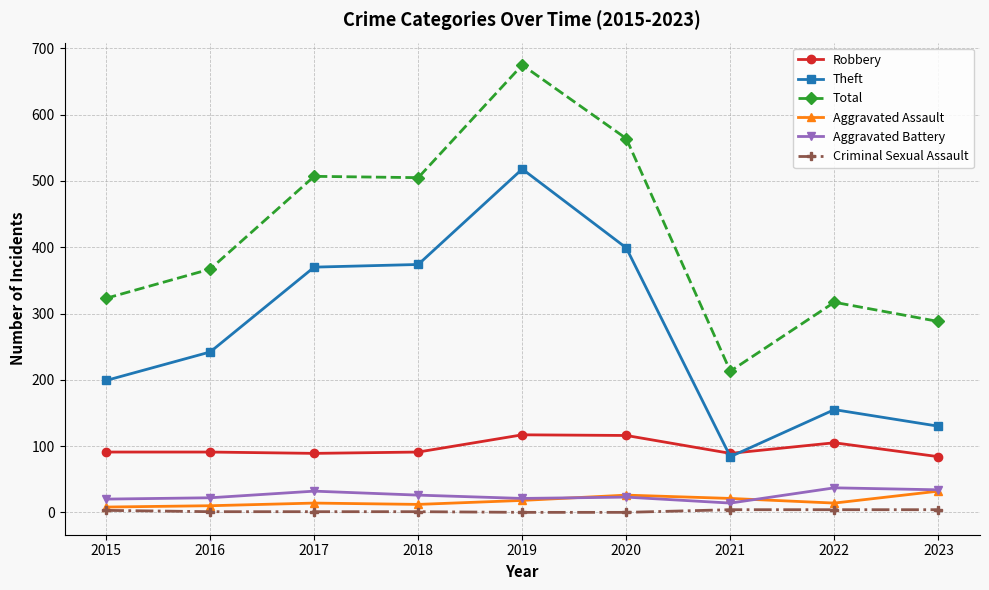

Which label corresponds to the largest value in the chart?

2019